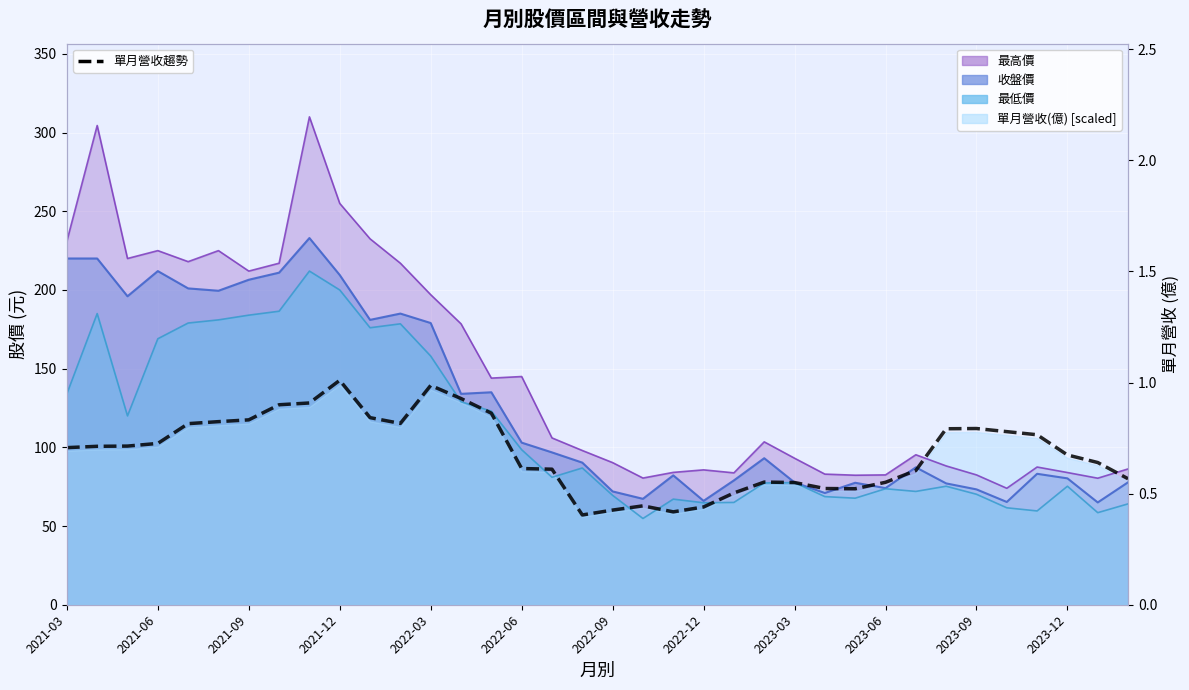

How many lines are shown in the chart?

1